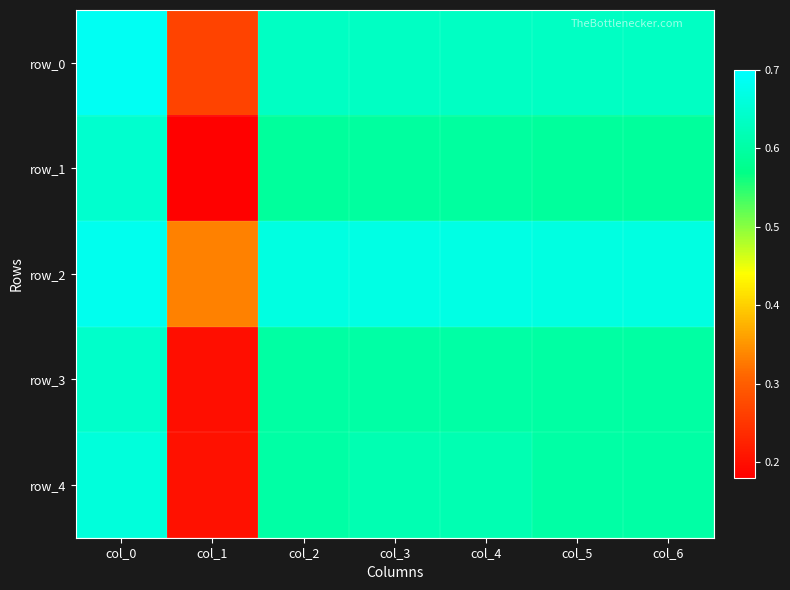

What is the sum of the row_4 values at col_3 and col_6?

1.2